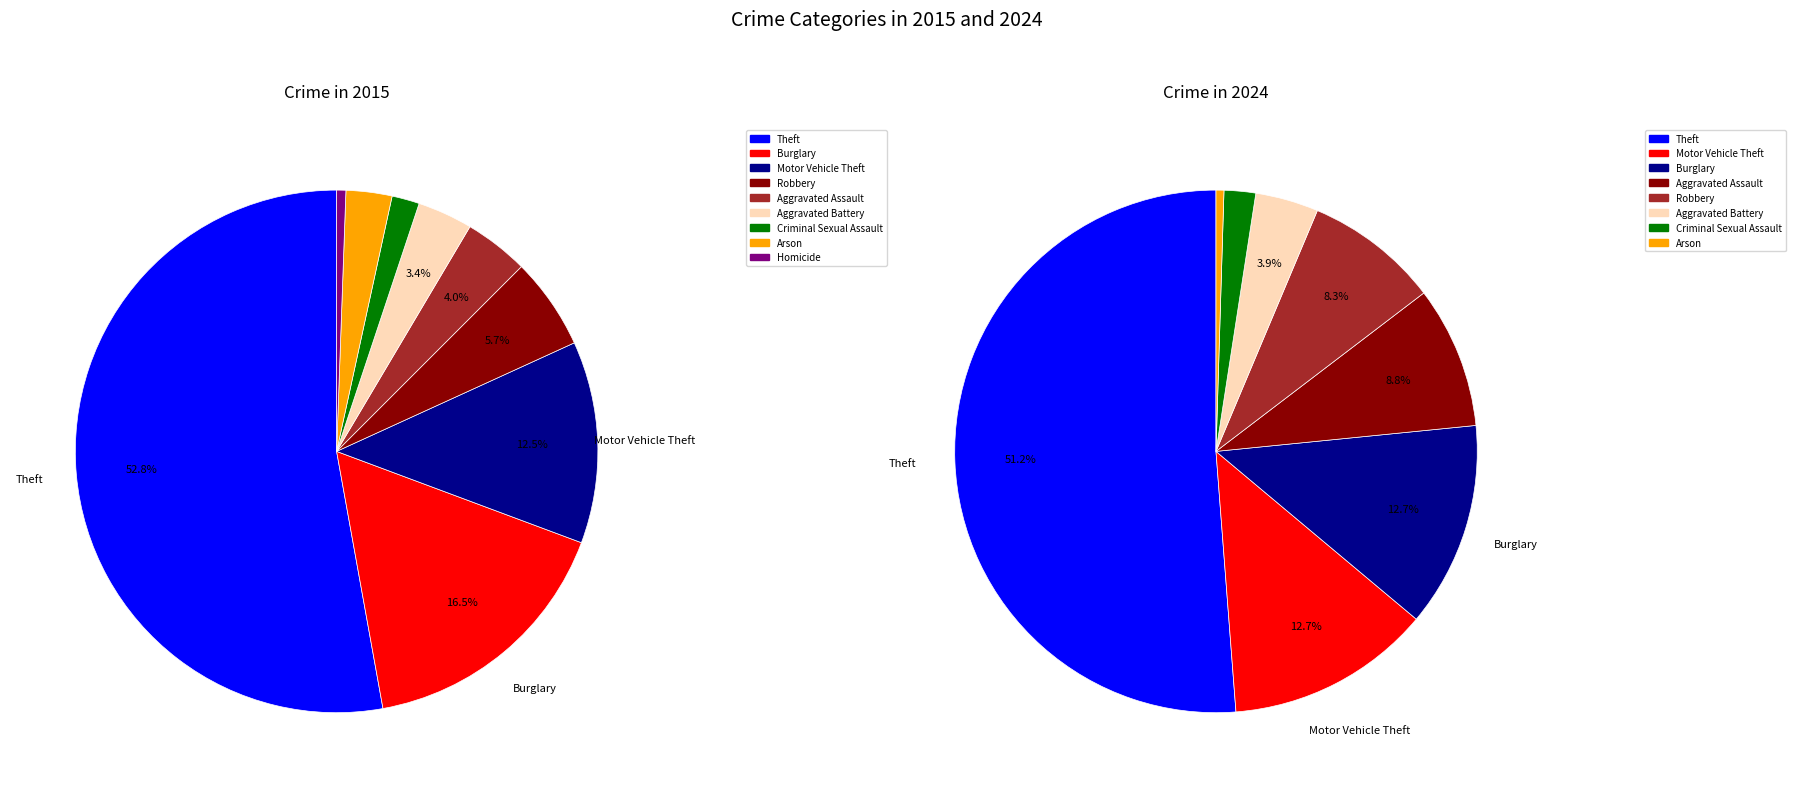

What is the difference between the highest and lowest values at 8?

1